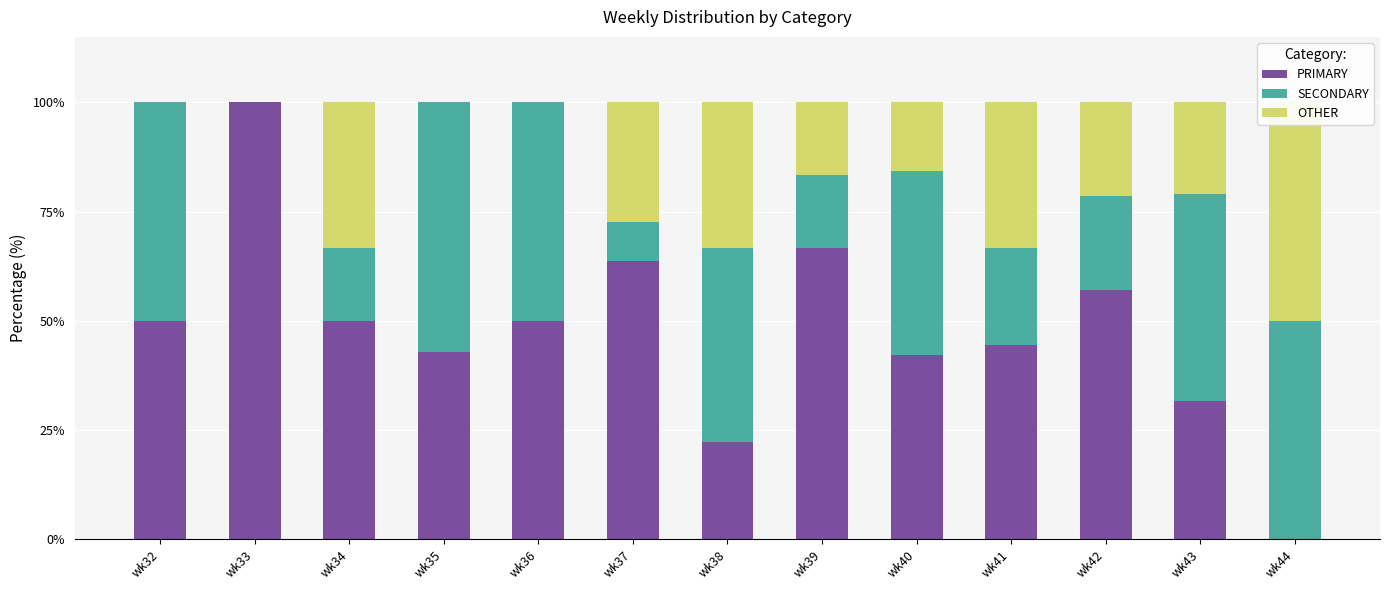

Rank the categories by PRIMARY value from highest to lowest.

wk33, wk39, wk37, wk42, wk32, wk34, wk36, wk41, wk35, wk40, wk43, wk38, wk44